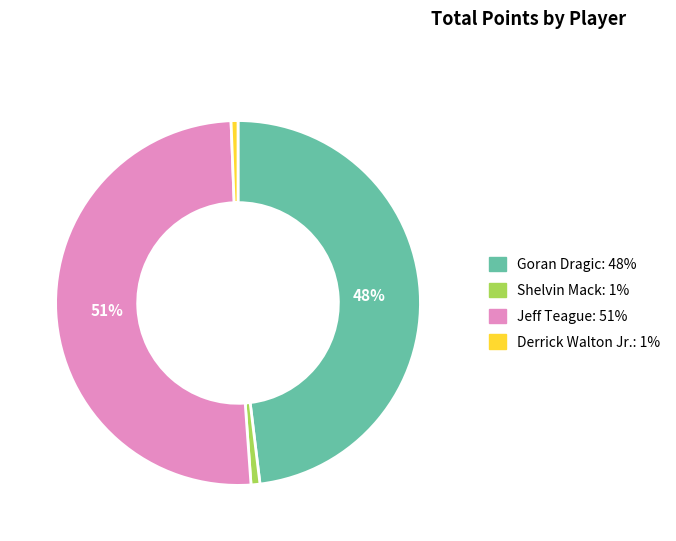

Is there any slice that represents more than half of the pie?

Yes